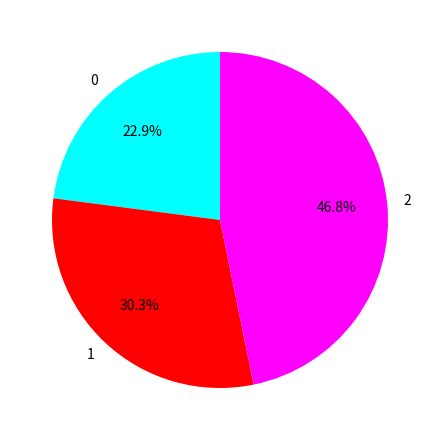

How much of the chart is everything except 0?

77.1%